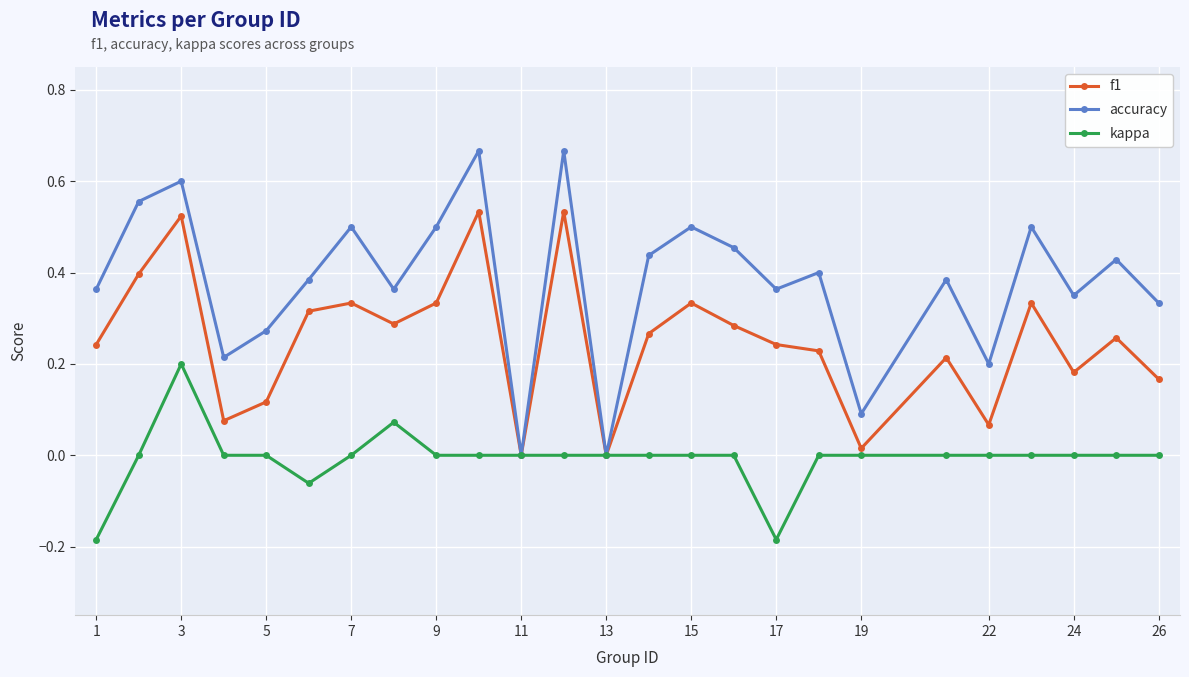

Which series has the largest total across all categories?

accuracy